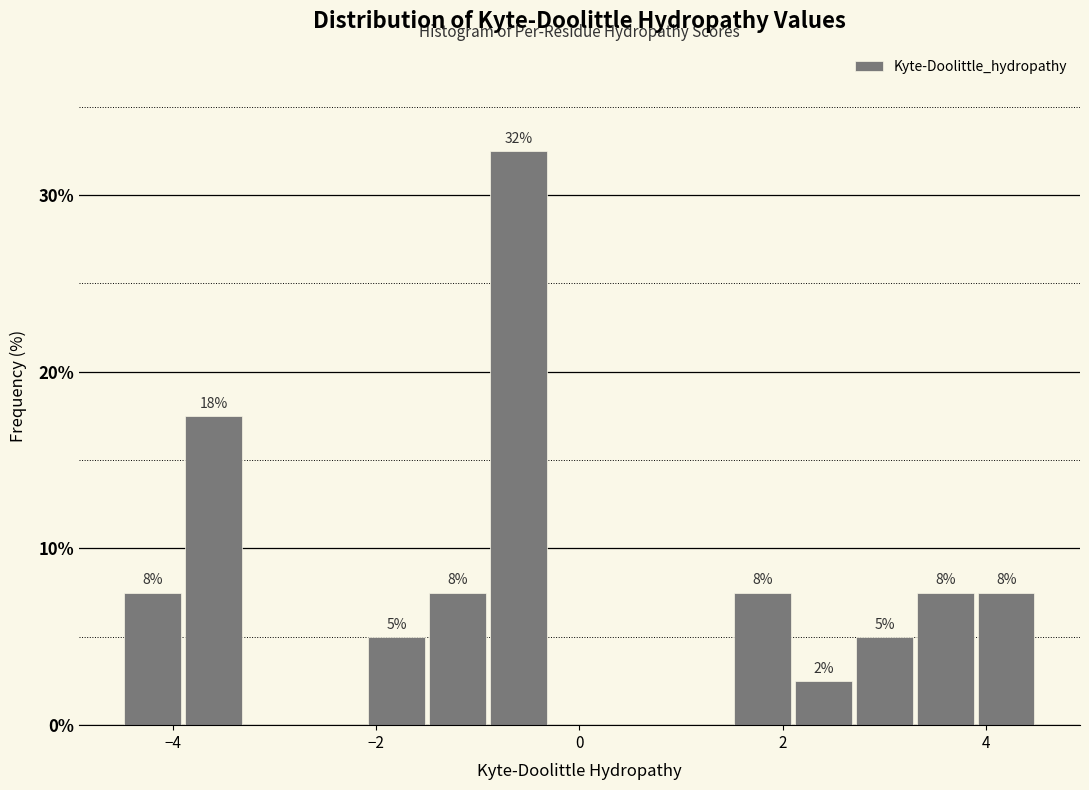

Around what value on the x-axis is the tallest bar? Give the approximate position of its centre, as read against the axis.

-0.6